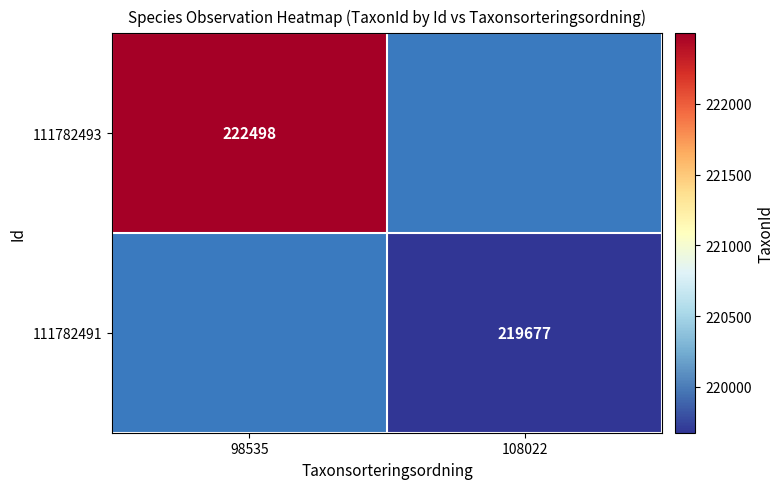

Is it true that 111782491 equals 358115 at 108022?

False